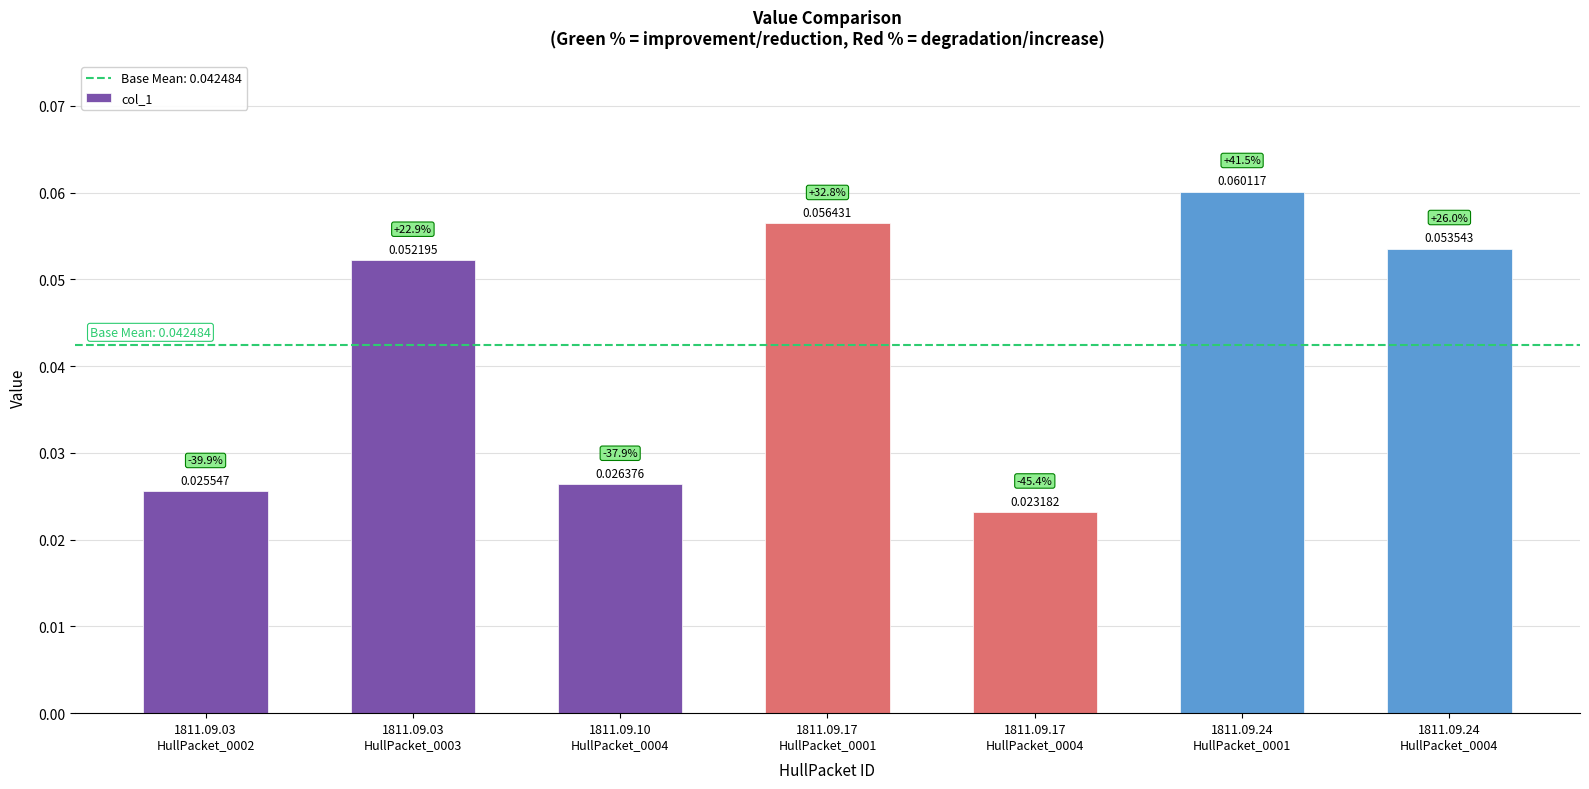

How many series are shown in this chart?

1